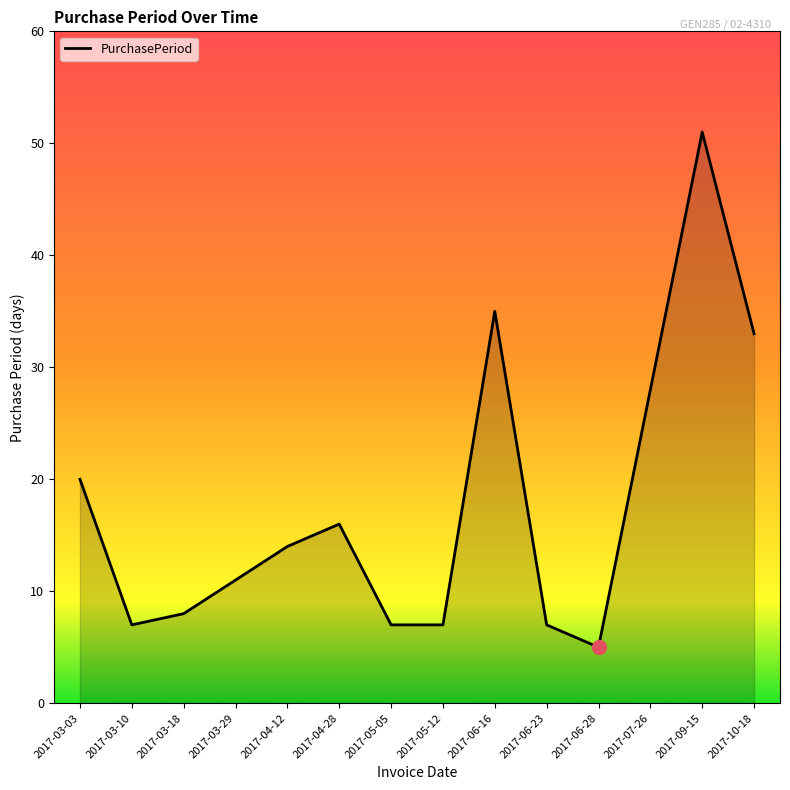

What is the ratio of the value at 2017-03-10 to the value at 2017-06-28?

1.4